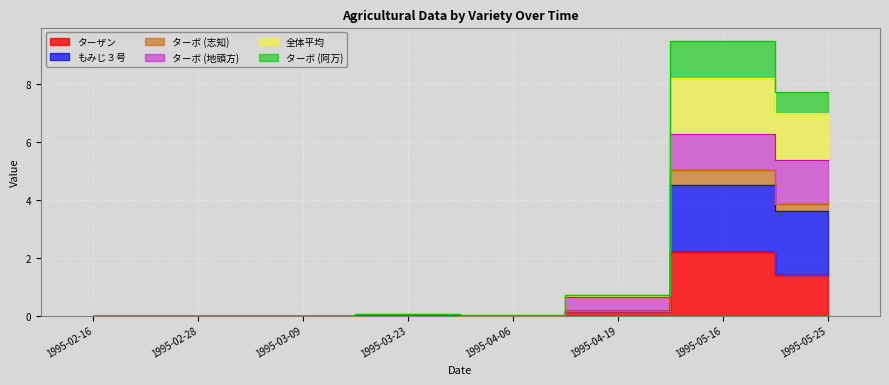

What position from the right is 1995-04-06?

4